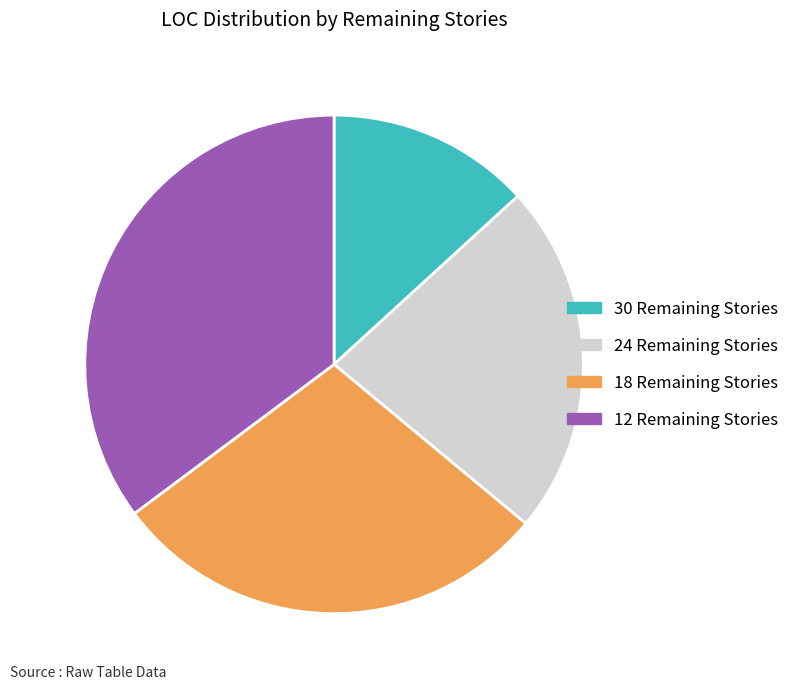

Which has a higher value, 12 Remaining Stories or 30 Remaining Stories?

12 Remaining Stories